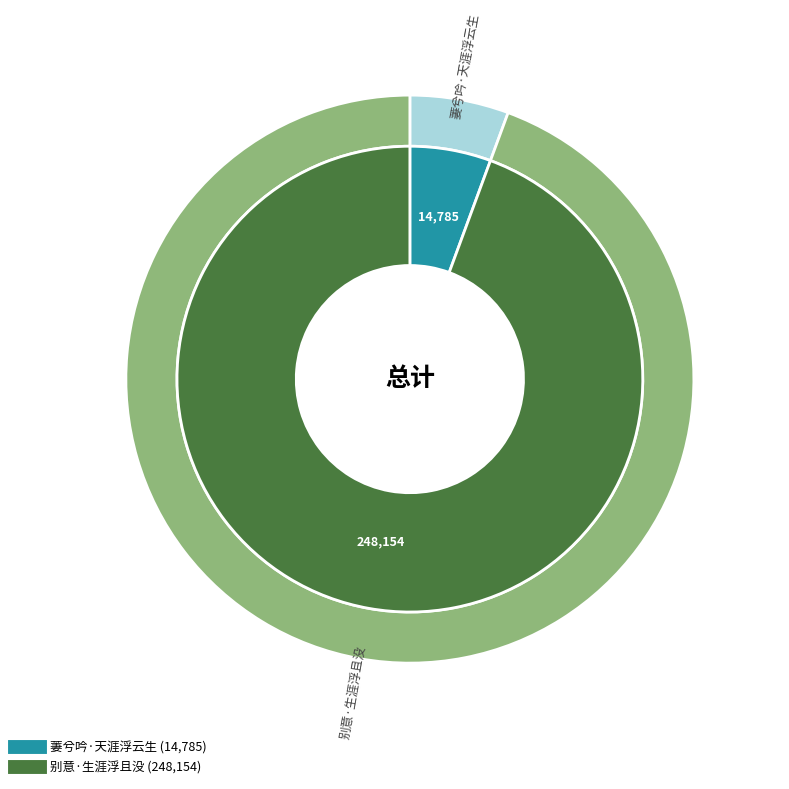

To the nearest percent, what is the difference between the 别意·生涯浮且没 and 萋兮吟·天涯浮云生 slice percentages?

89%